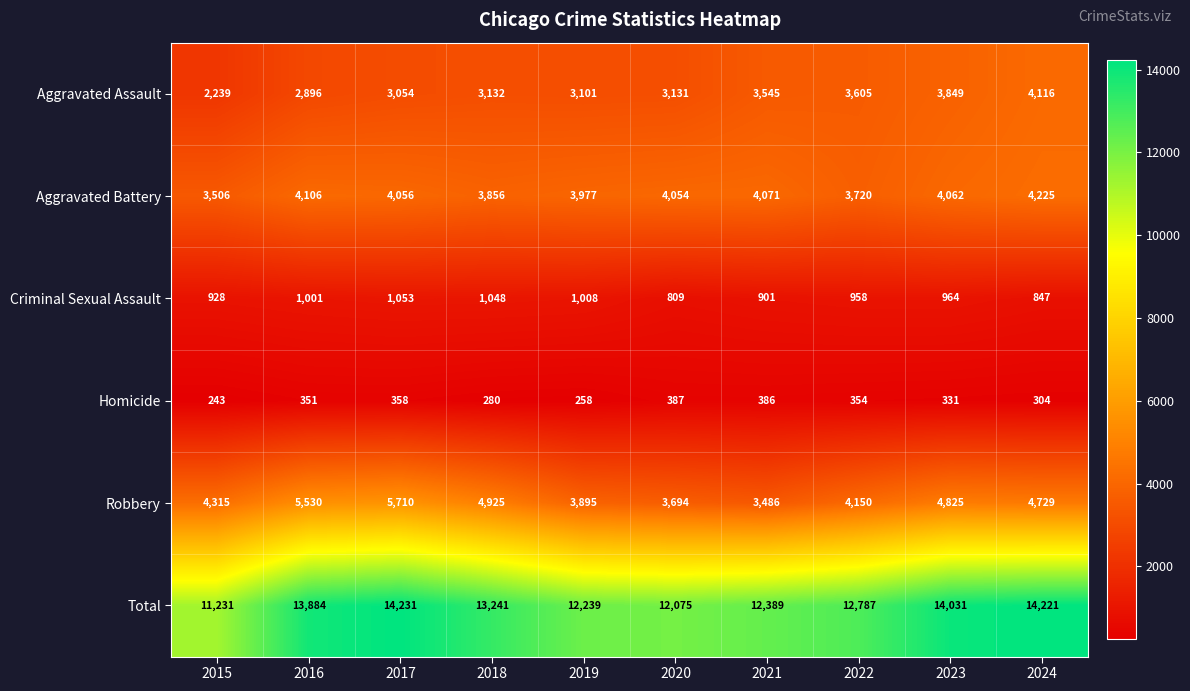

Is the value of Aggravated Assault at 2020 greater than the value of Homicide at 2018?

Yes